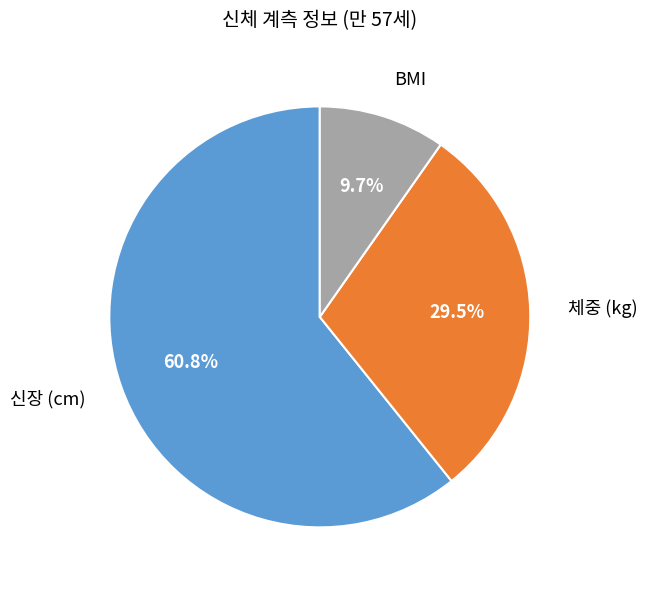

Rank the categories by value from highest to lowest.

신장 (cm), 체중 (kg), BMI